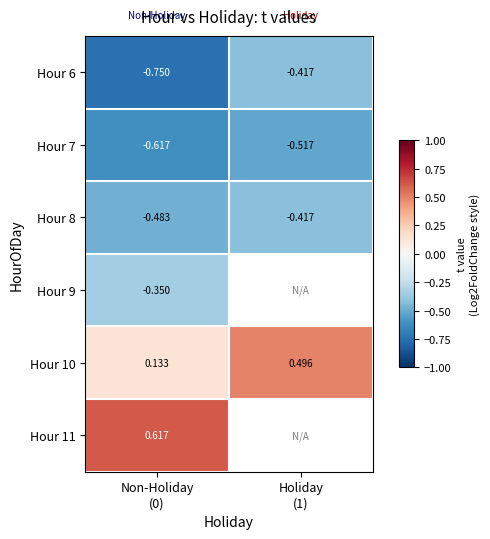

Rank the series by their maximum value, from highest to lowest.

Hour 11, Hour 10, Hour 9, Hour 6, Hour 8, Hour 7